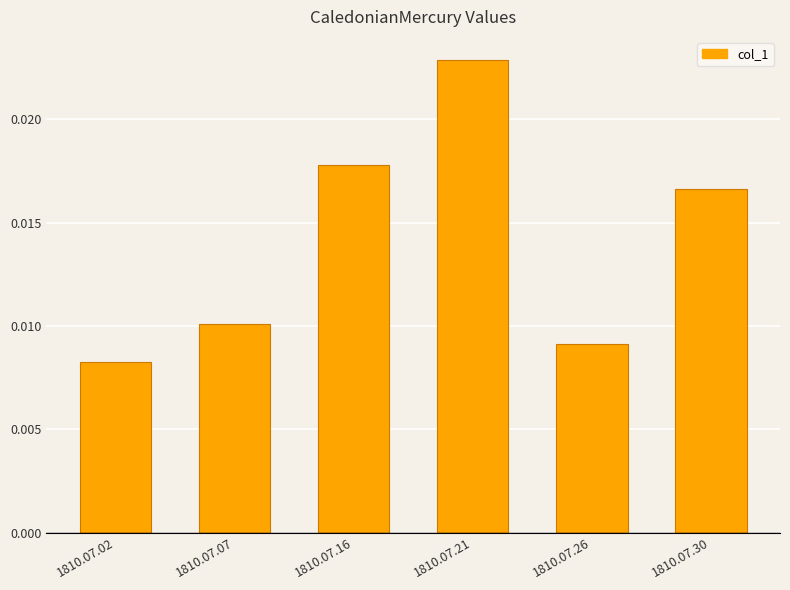

Where is the data nearest to the value 0?

1810.07.02